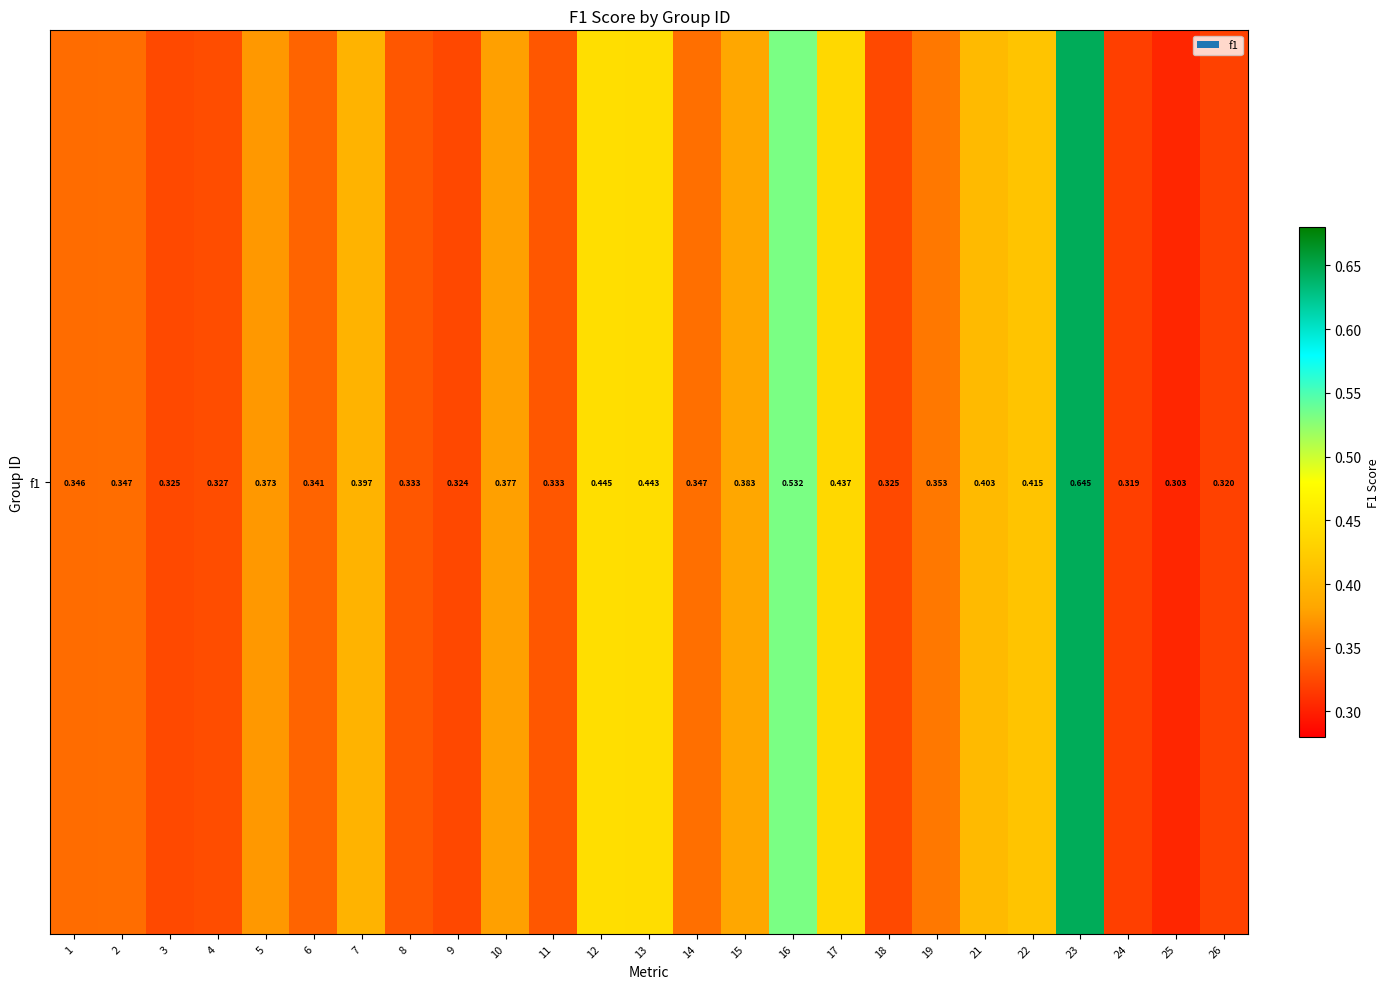

How many values are between 0 and 1?

25